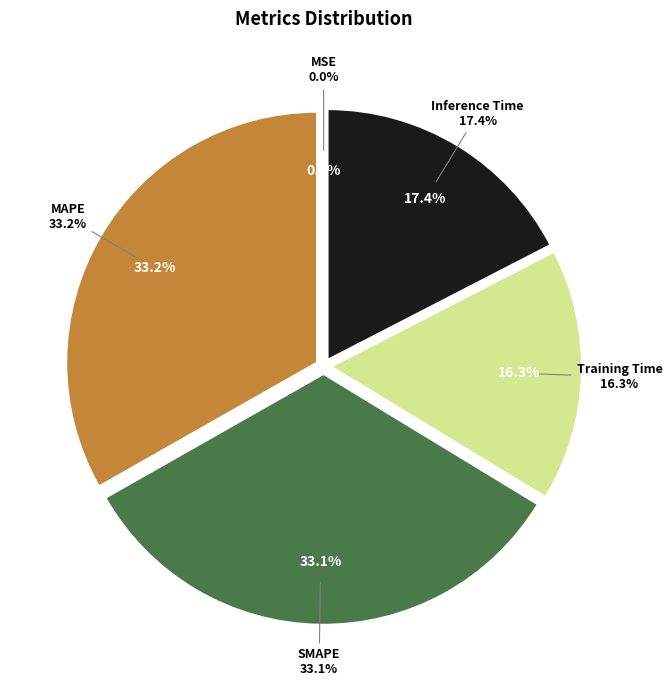

Which slice is the largest?

MAPE